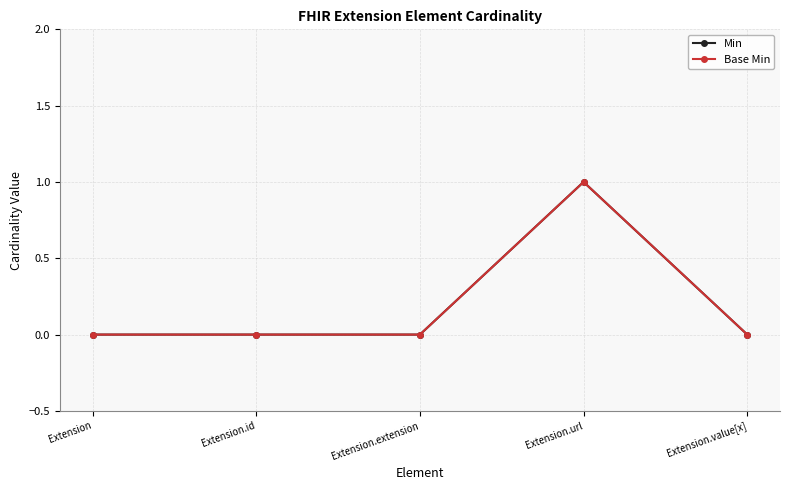

Reading left to right, list all the values displayed in this chart.

Min: Extension=0	Extension.id=0	Extension.extension=0	Extension.url=1	Extension.value[x]=0
Base Min: Extension=0	Extension.id=0	Extension.extension=0	Extension.url=1	Extension.value[x]=0